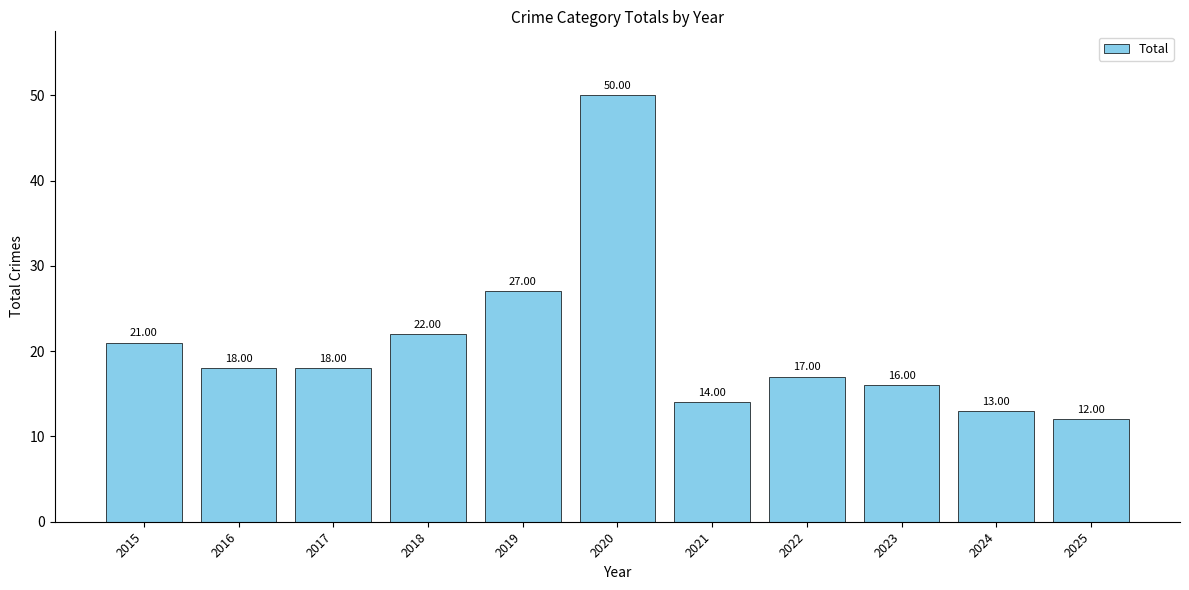

Which has a higher value, 2015 or 2022?

2015